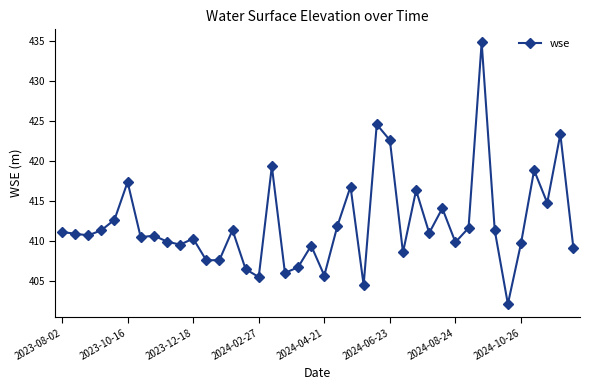

What is the average value?

412.2